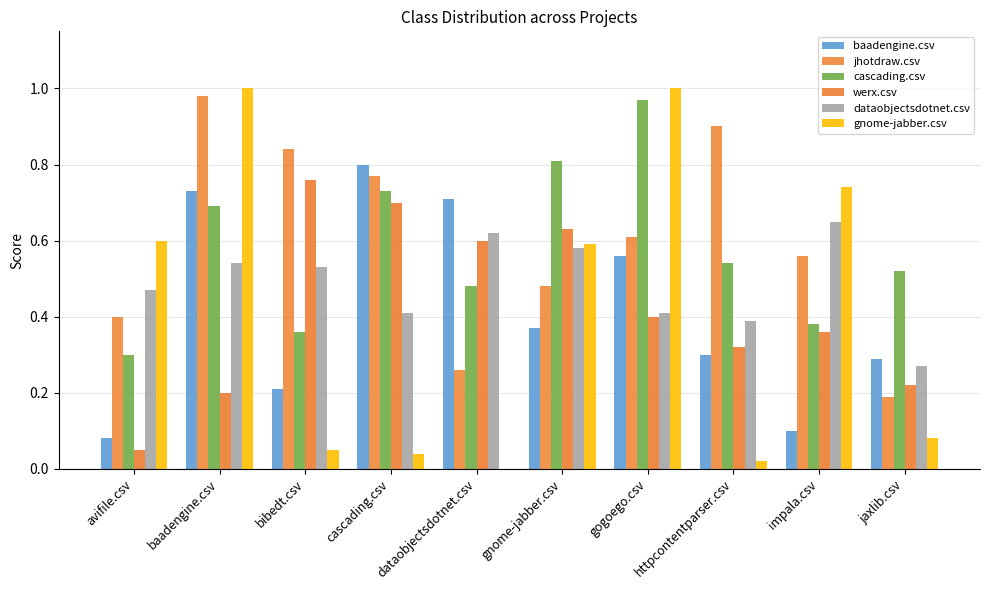

What is the difference between the cascading.csv values at gnome-jabber.csv and baadengine.csv?

0.1